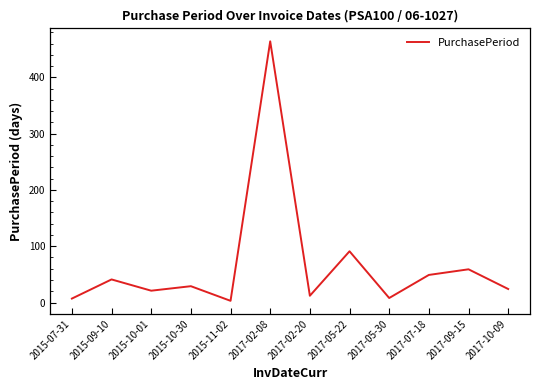

Which category has the highest value across all series?

2017-02-08